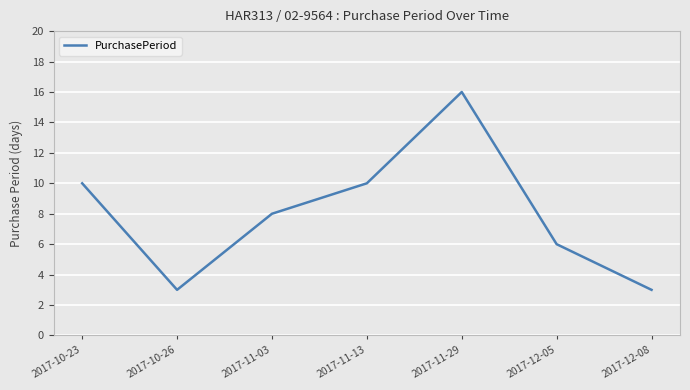

Where is the first local maximum?

2017-11-29